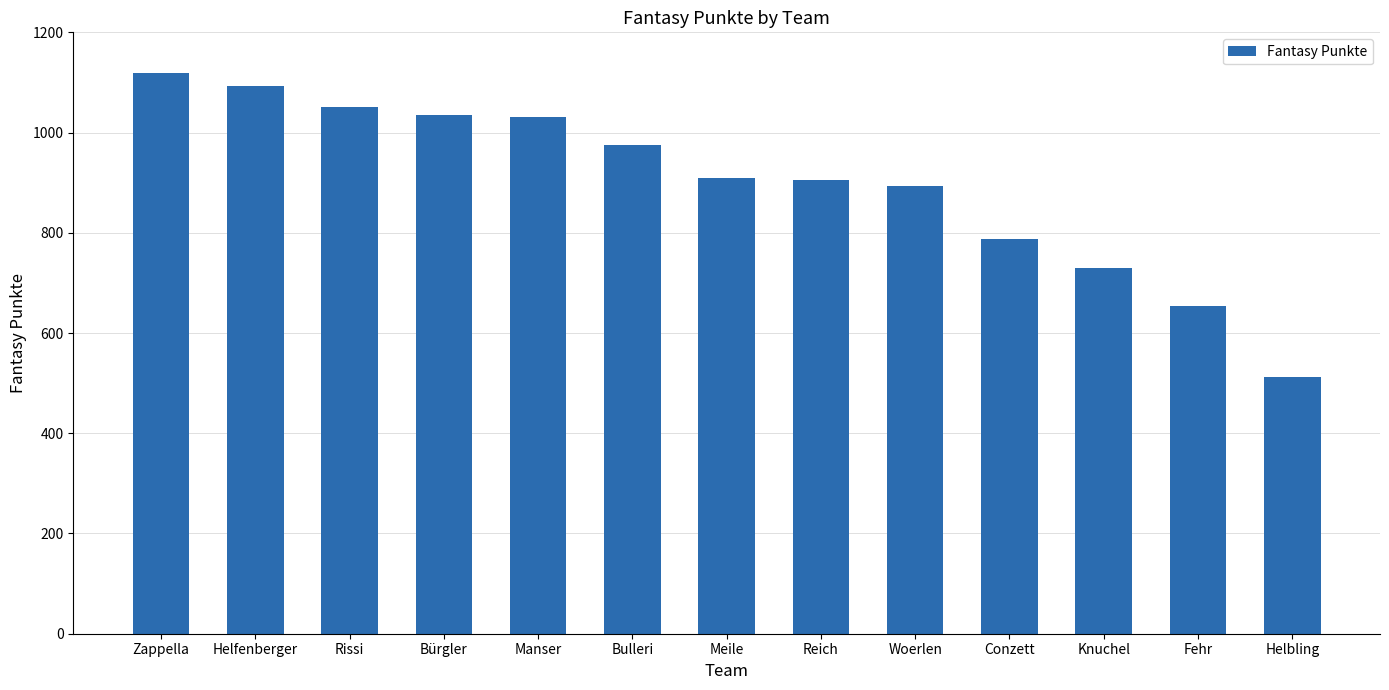

At which category does the chart reach its minimum across all series?

Helbling